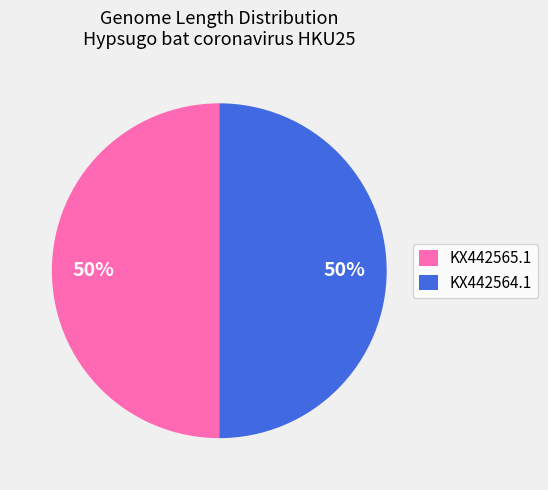

To the nearest percent, what portion does KX442564.1 represent?

50%